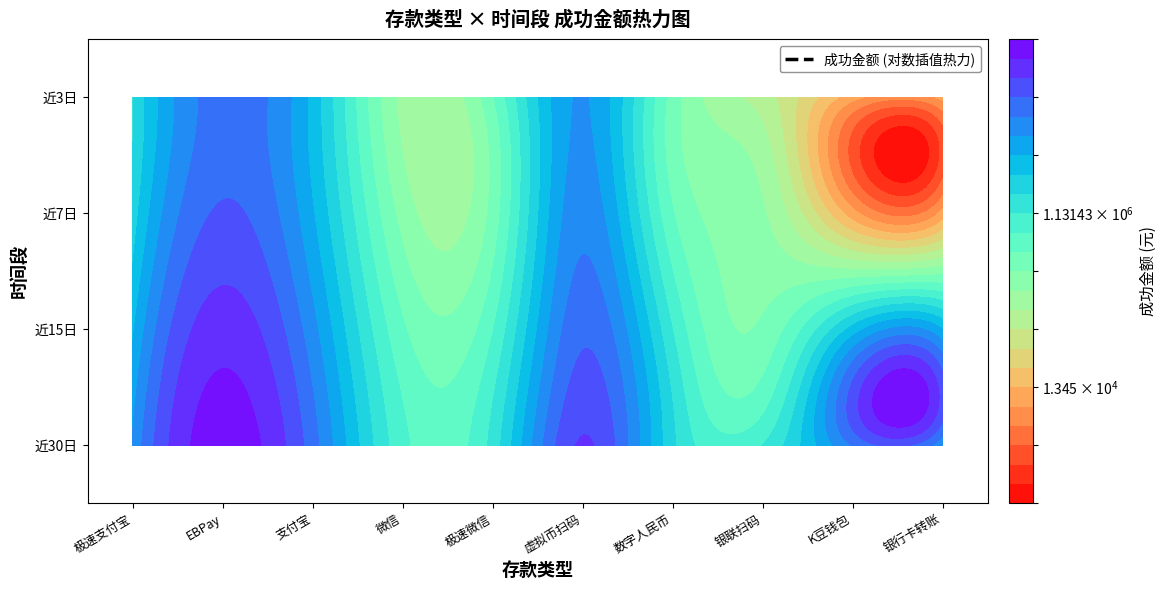

Rank the series at 近30日 from highest to lowest value.

EBPay, 虚拟币扫码, 支付宝, K豆钱包, 极速支付宝, 银行卡转账, 数字人民币, 极速微信, 银联扫码, 微信